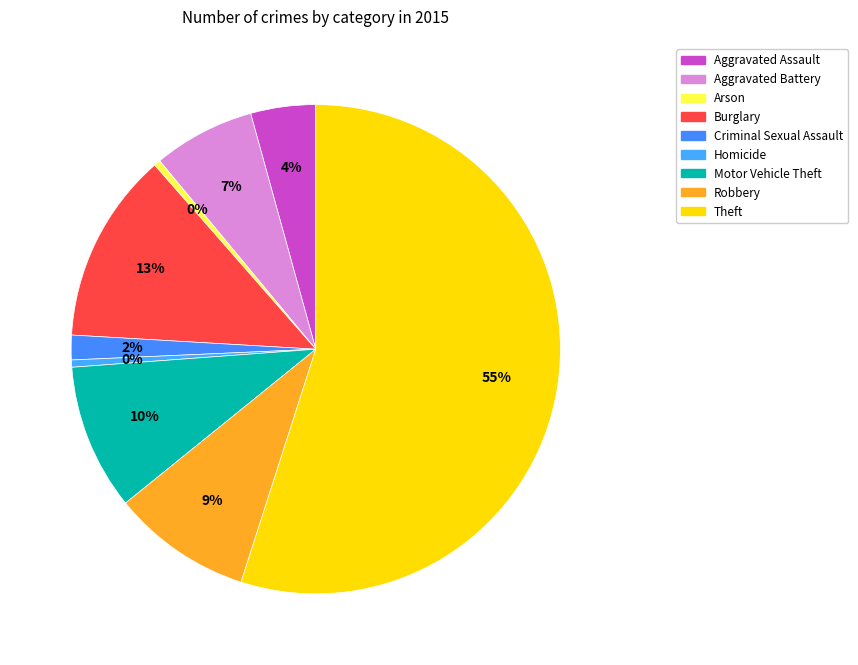

Is Homicide the majority of the pie?

No